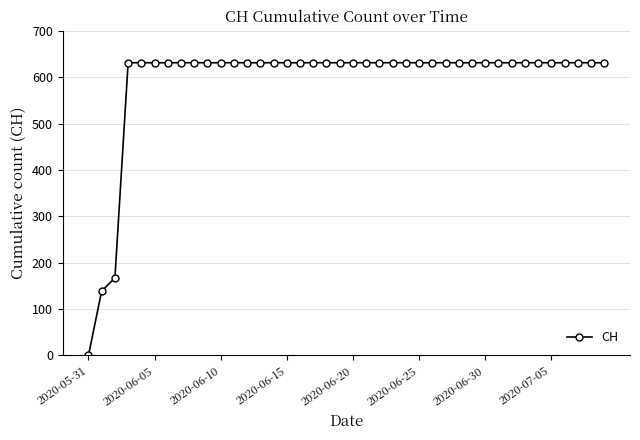

What is the maximum value shown in the chart?

631